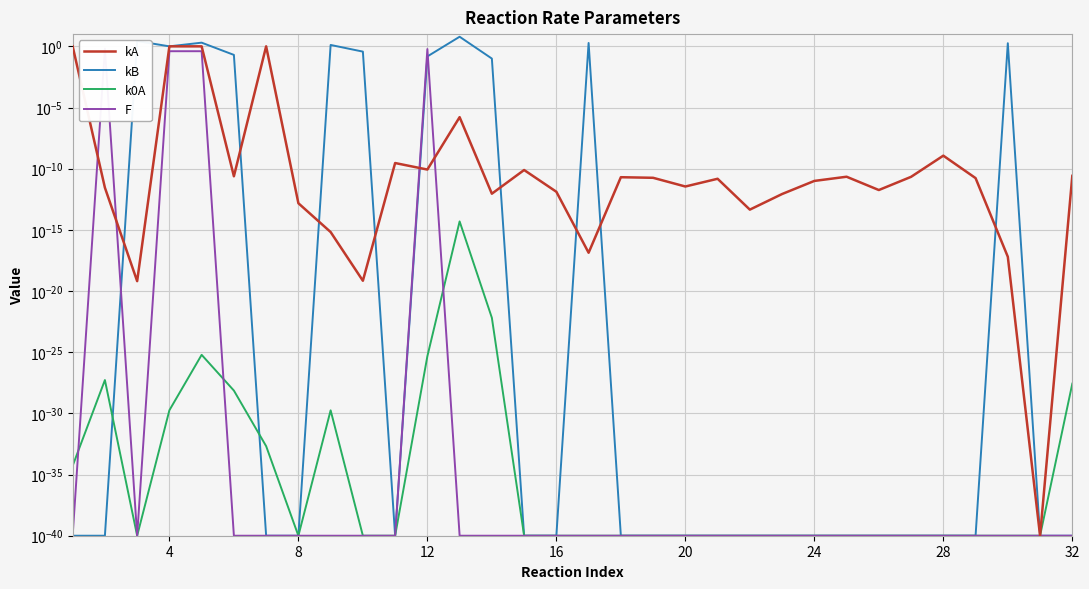

The value of kA at 0 is 1.7. True or false?

False